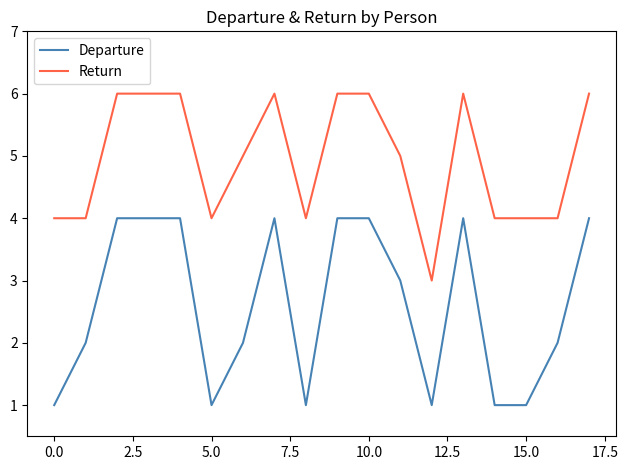

Rank the series by their maximum value, from lowest to highest.

Departure, Return